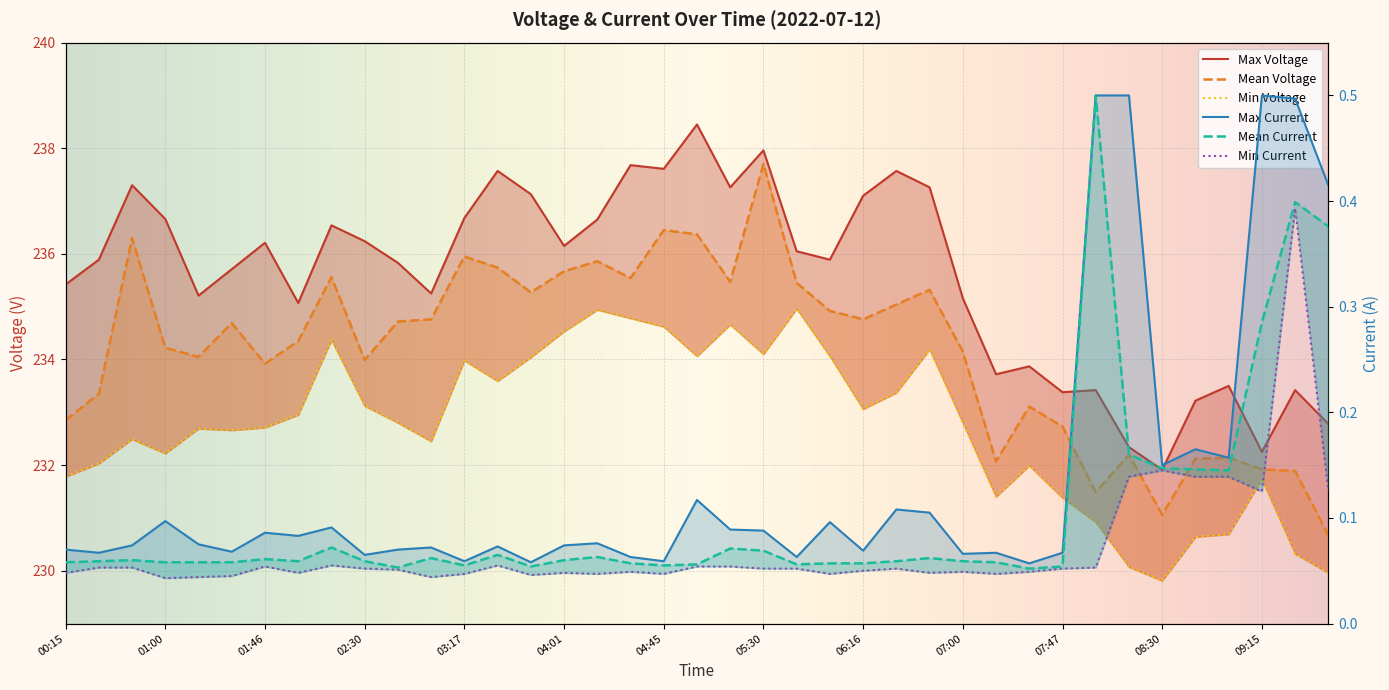

What is the difference between the highest and lowest values at 01:31?

235.7